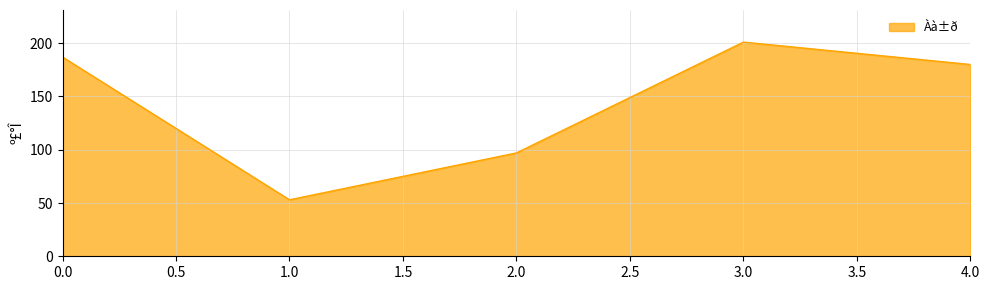

What is the difference between the values at 4.0 and 3.0?

21